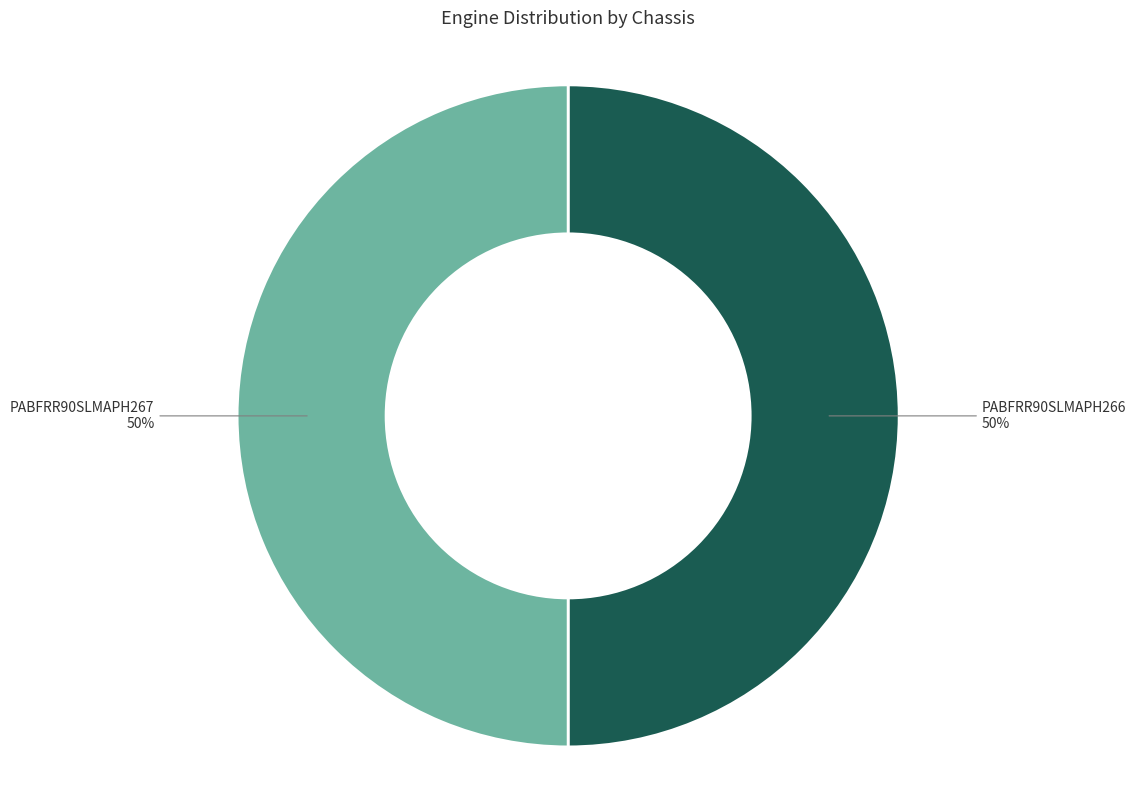

To the nearest percent, what is the average slice percentage?

50%